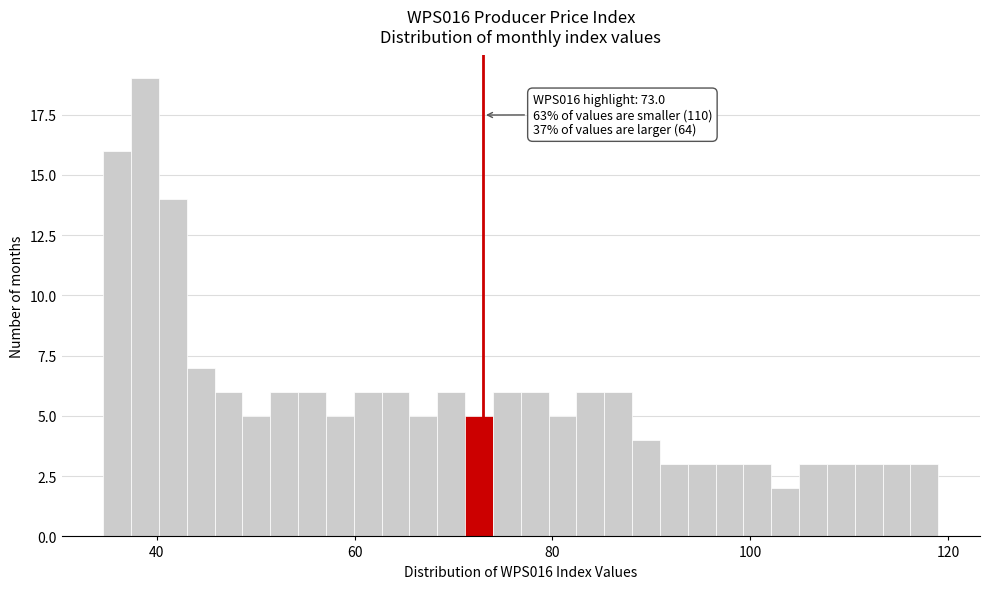

Read against the x-axis, roughly where is the centre of the tallest bar?

38